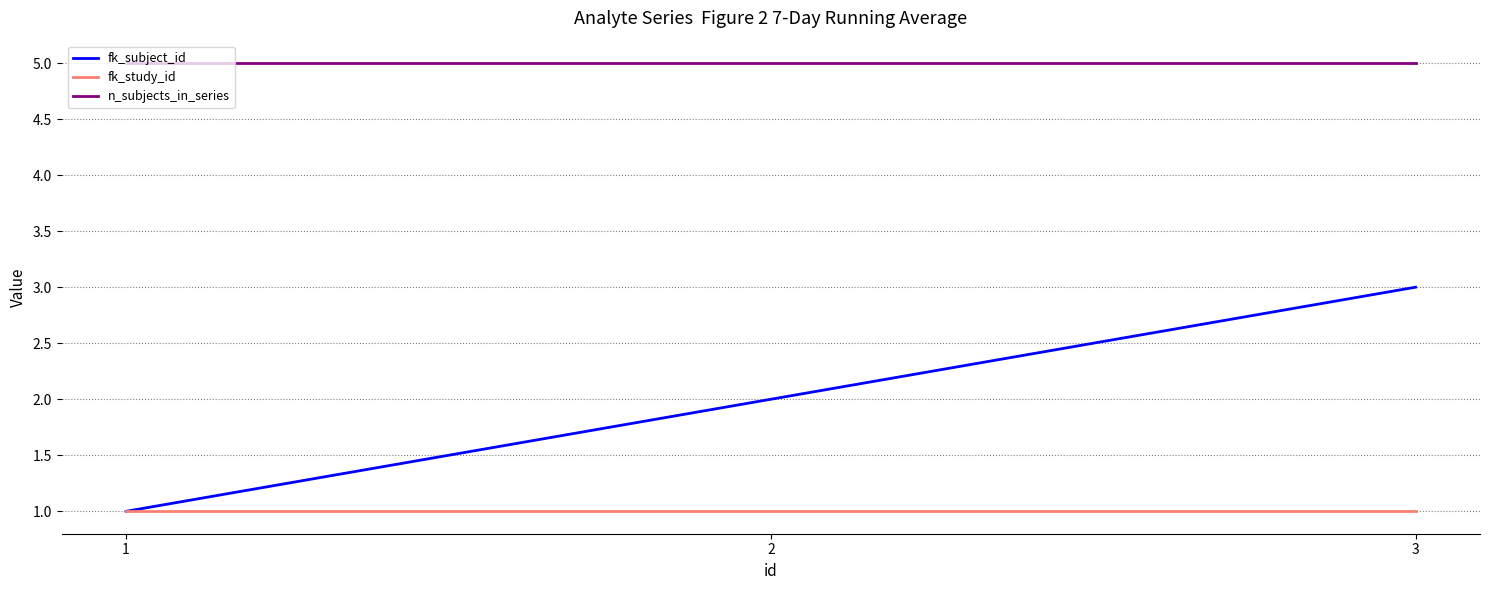

What is the greatest value displayed?

5